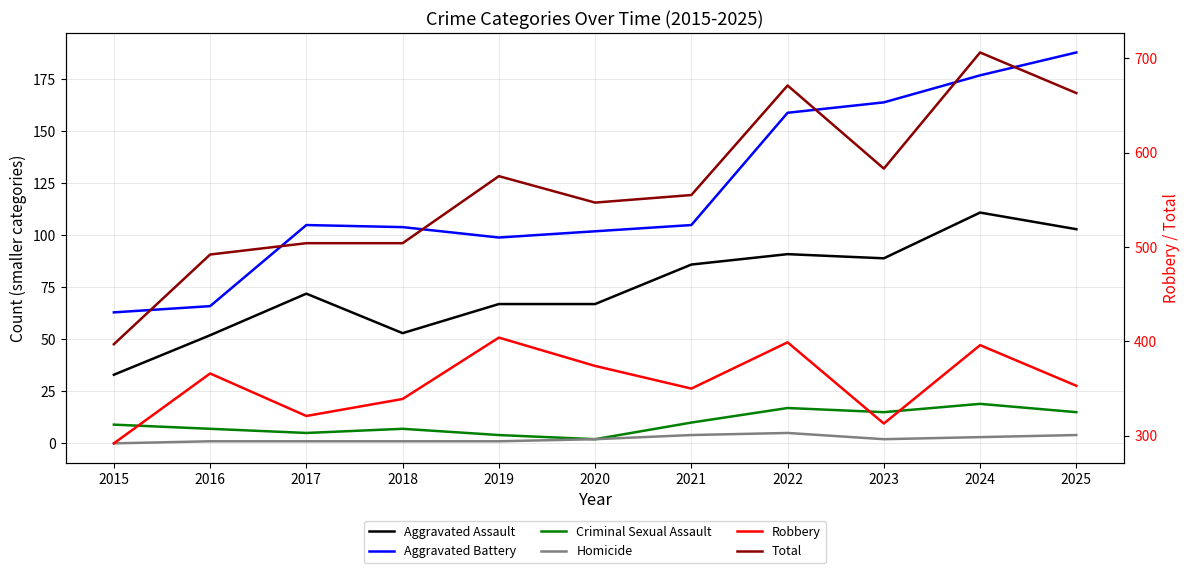

Which series has the largest total across all categories?

Total